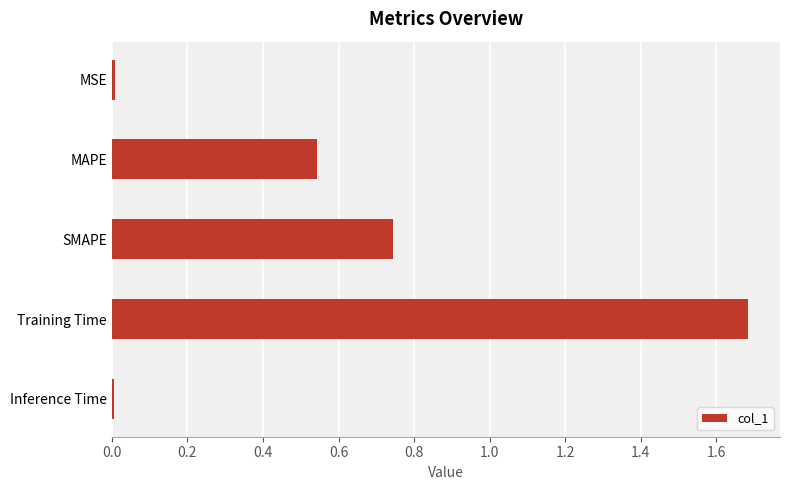

Count the number of categories in the chart.

5